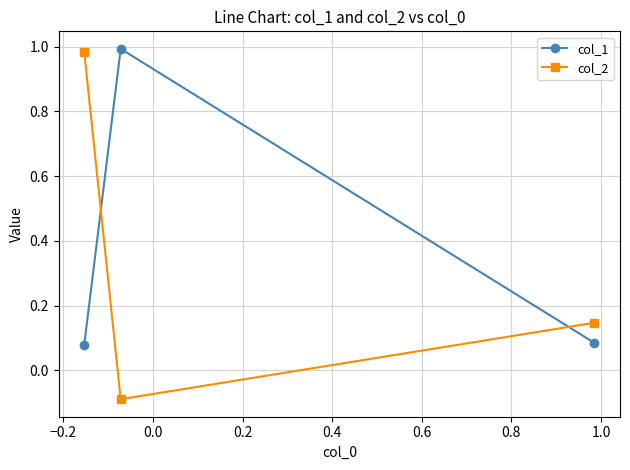

What is the value of the col_2 point at the 2nd from the left?

-0.1